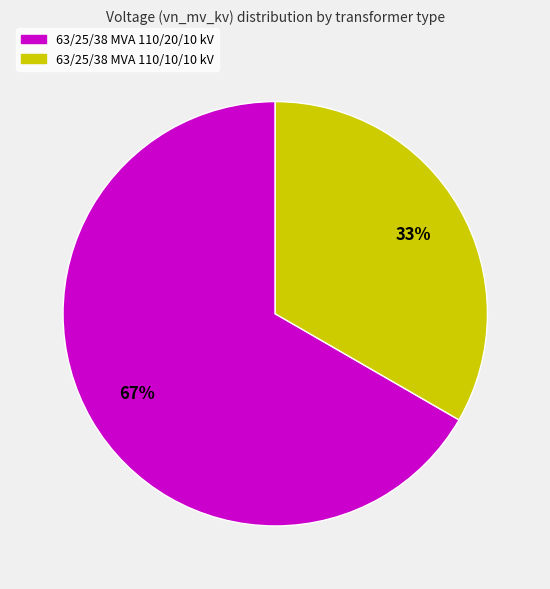

Combined, do 63/25/38 MVA 110/10/10 kV and 63/25/38 MVA 110/20/10 kV account for over 50%?

Yes